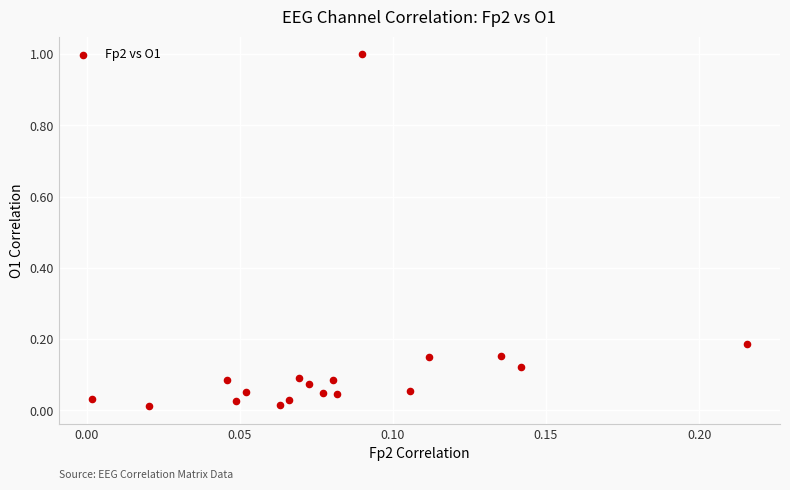

What is the range of Y values (max minus min)?

1.0